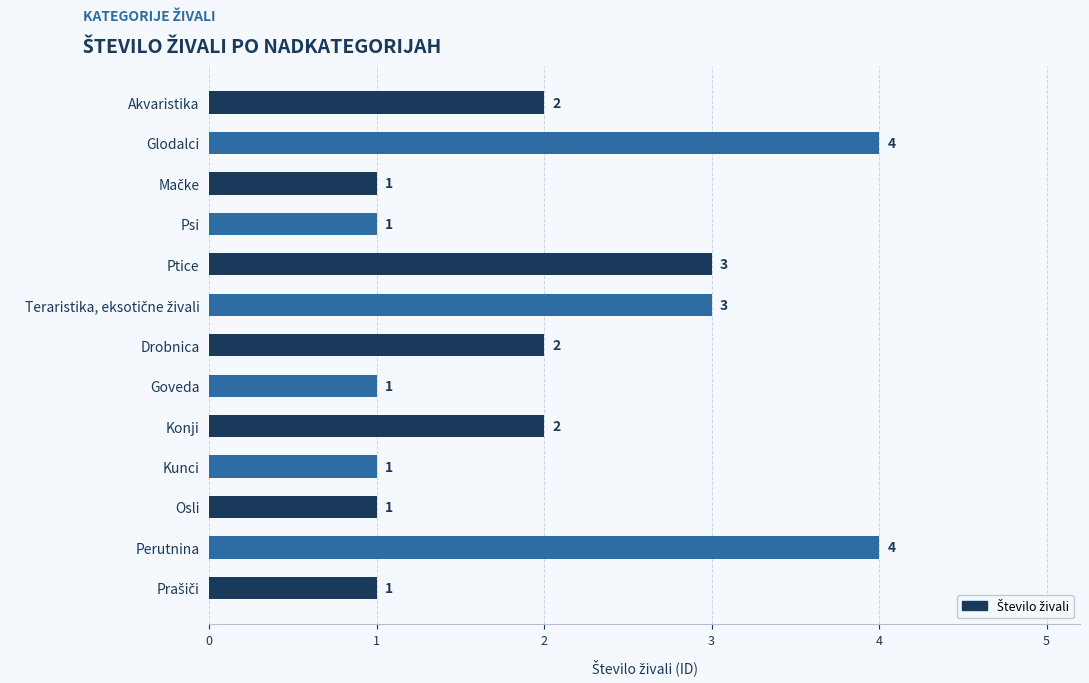

What is the change in value from Psi to Drobnica?

+1